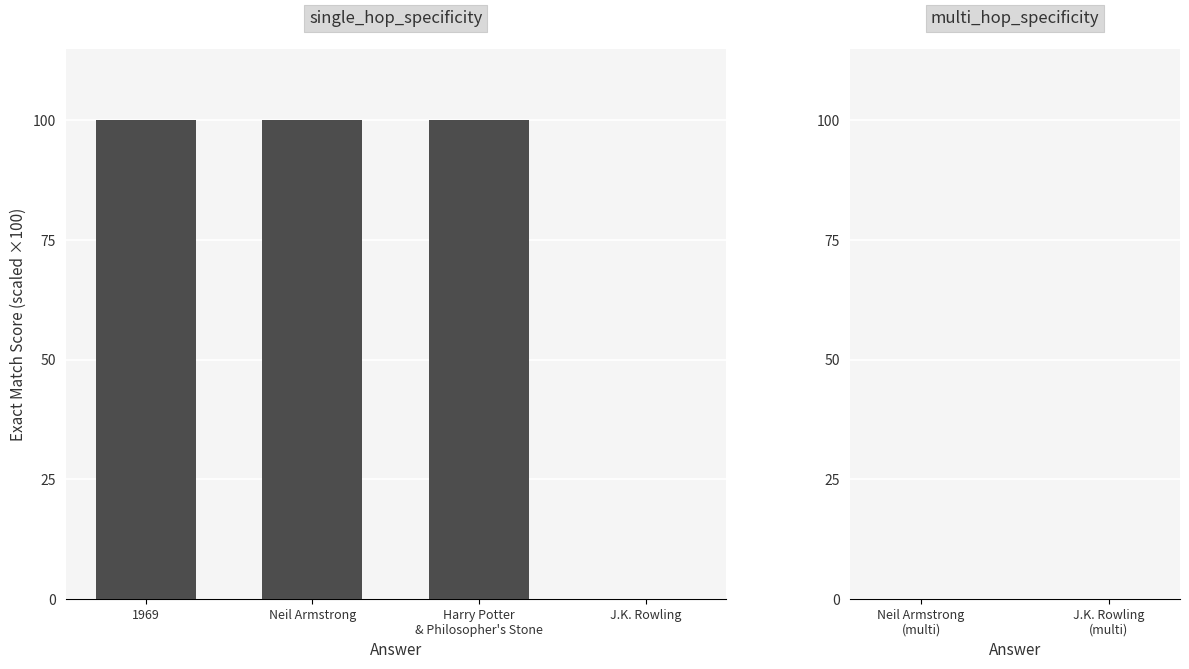

Which label corresponds to the smallest value in the chart?

J.K. Rowling